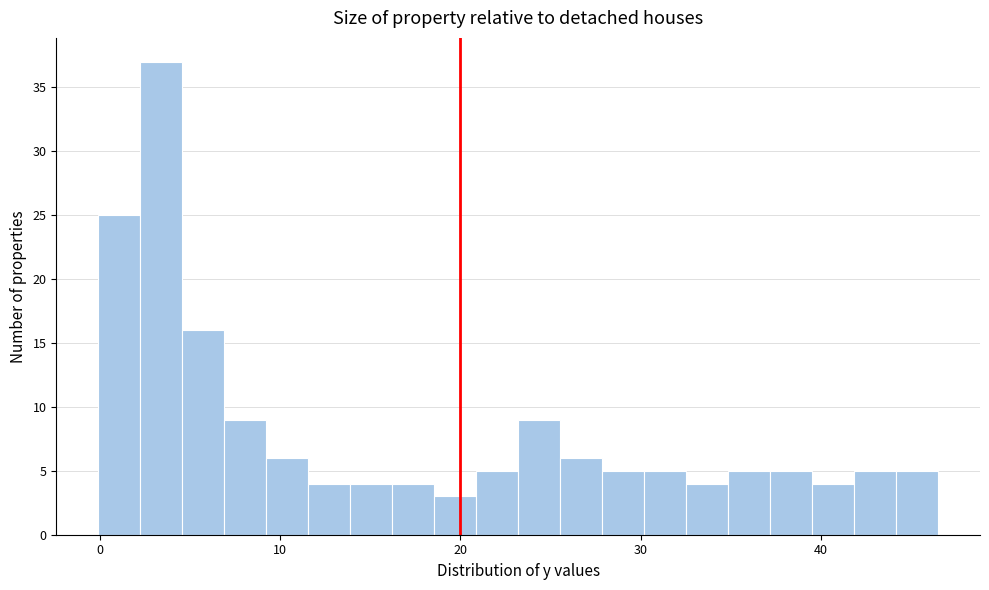

Around what value on the x-axis is the tallest bar? Give the approximate position of its centre, as read against the axis.

3